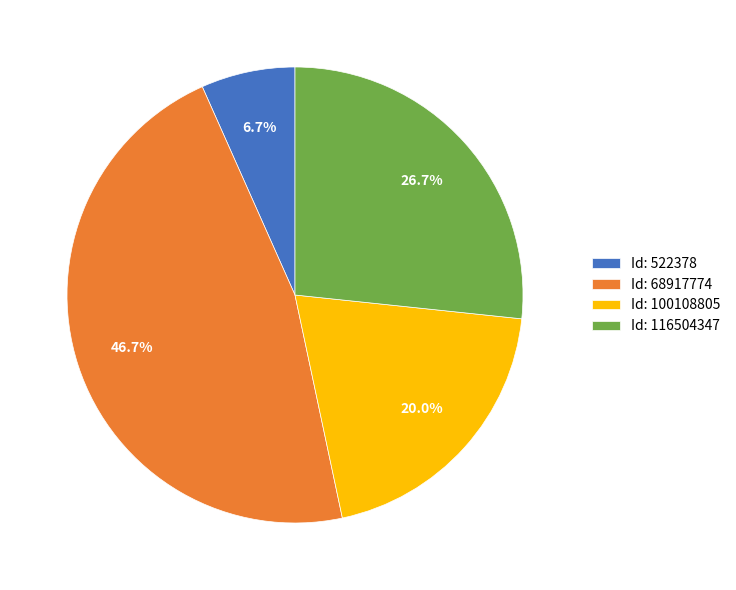

Does Id: 68917774 account for over 50% of the chart?

No